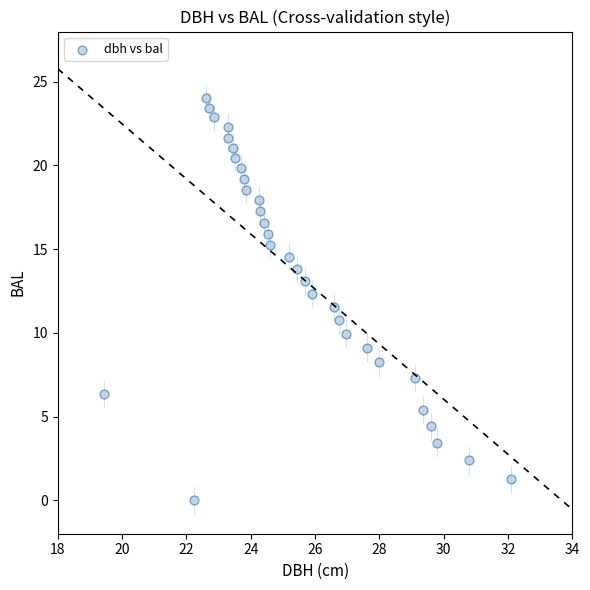

What is the range of X values (max minus min)?

12.7